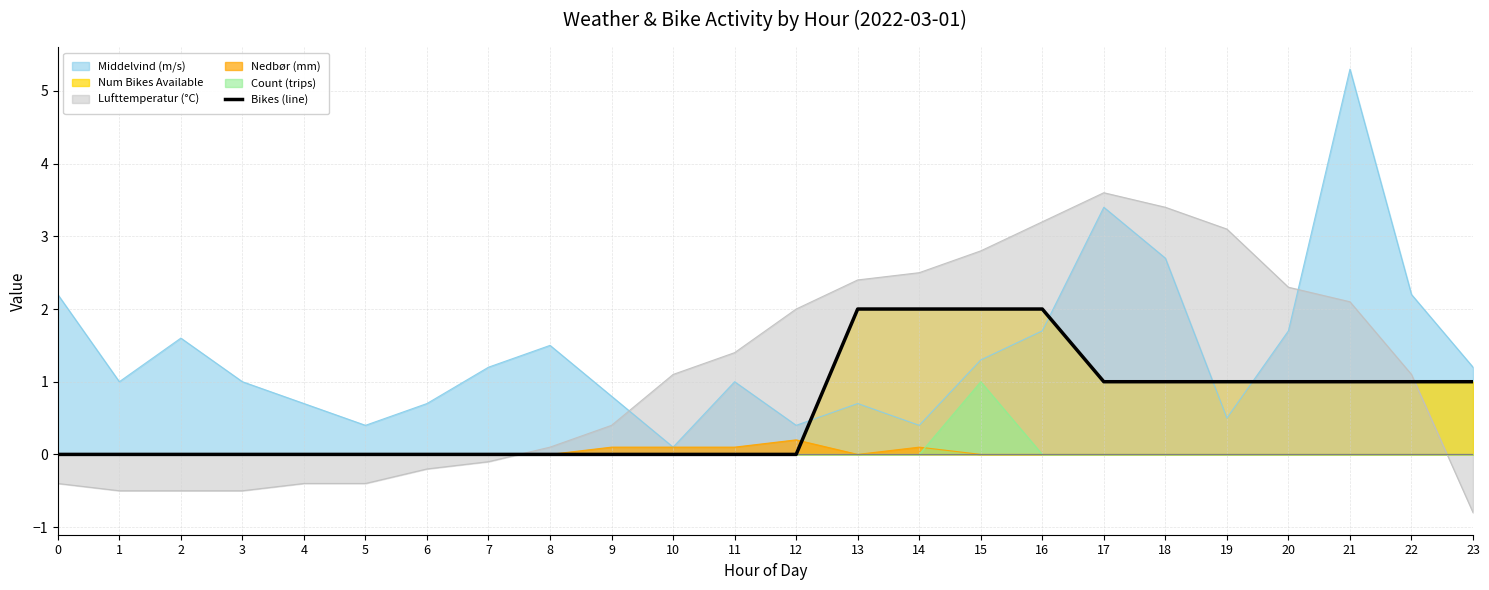

The chart shows a value of 1 at 10. True or false?

False